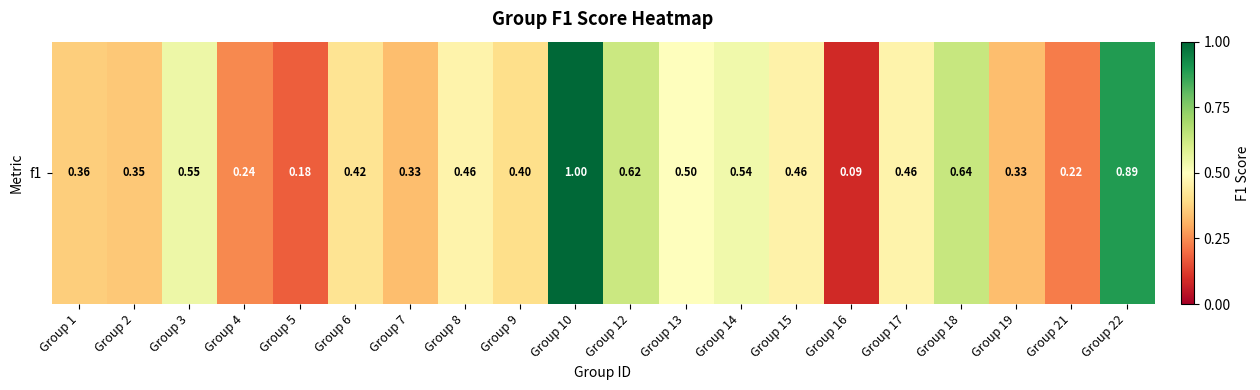

Which category has the lowest value across all series?

Group 16